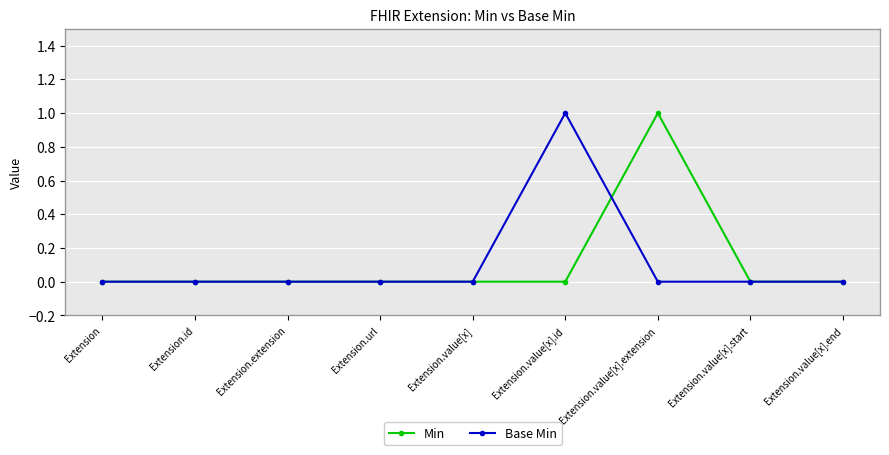

Between Extension and Extension.value[x].extension, which series saw the biggest shift?

Min